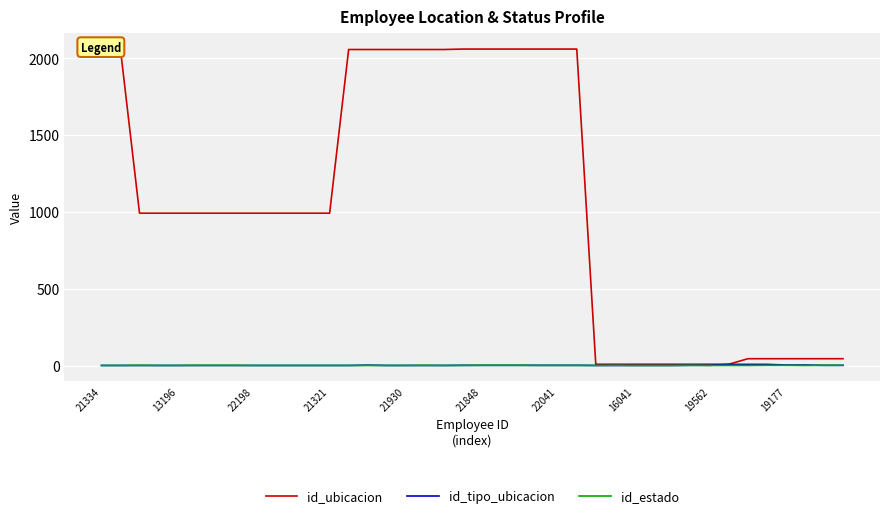

What are all the series names shown in the legend?

id_ubicacion, id_tipo_ubicacion, id_estado